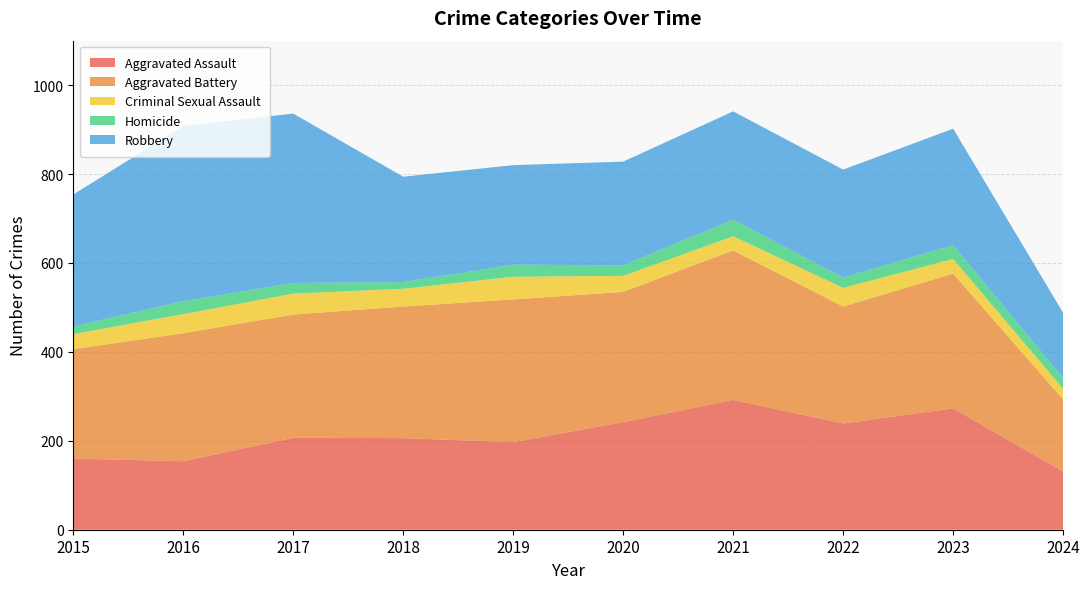

Reading left to right, what are all the values shown in this chart?

Aggravated Assault: 160	154	207	206	197	242	292	239	273	131
Aggravated Battery: 246	288	277	296	321	293	336	263	303	162
Criminal Sexual Assault: 34	43	47	40	51	36	32	42	33	24
Homicide: 17	29	24	15	27	24	37	23	31	24
Robbery: 297	394	381	237	224	233	244	243	262	147